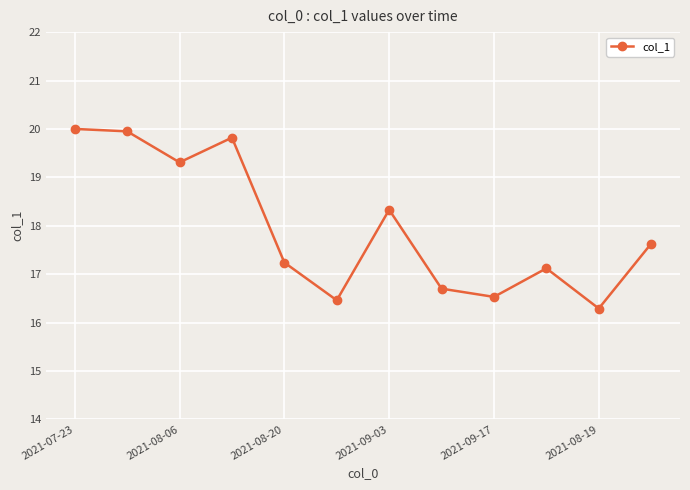

What is the smallest value displayed?

16.3